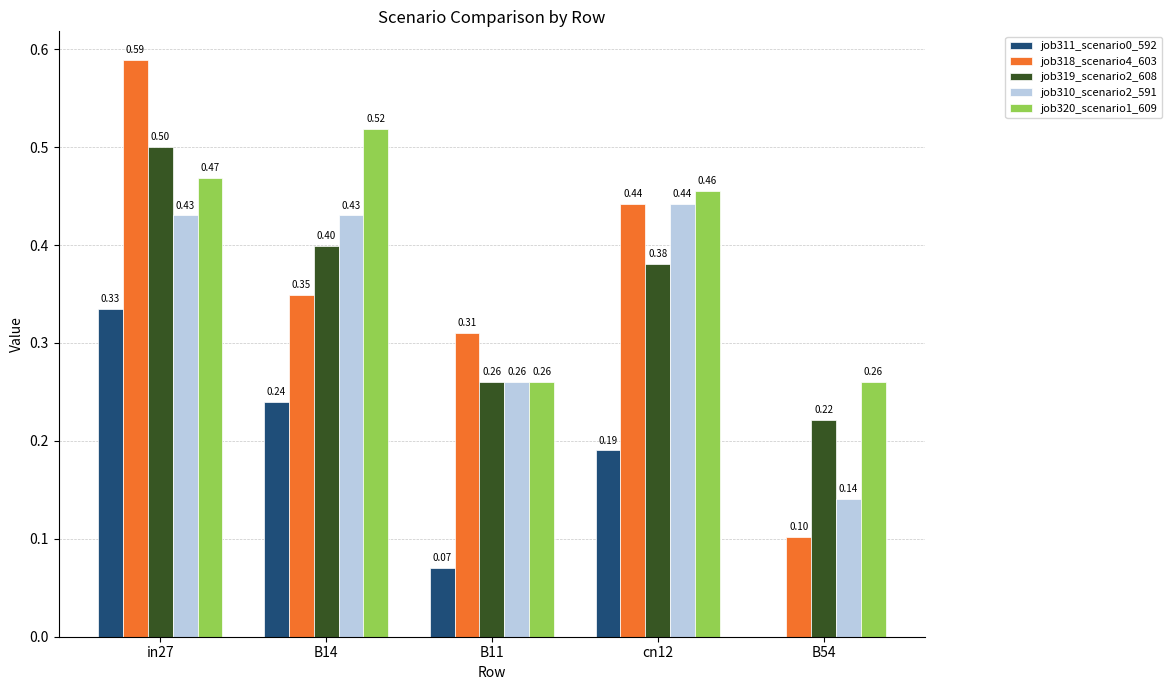

Which series changed the most between in27 and B54?

job318_scenario4_603